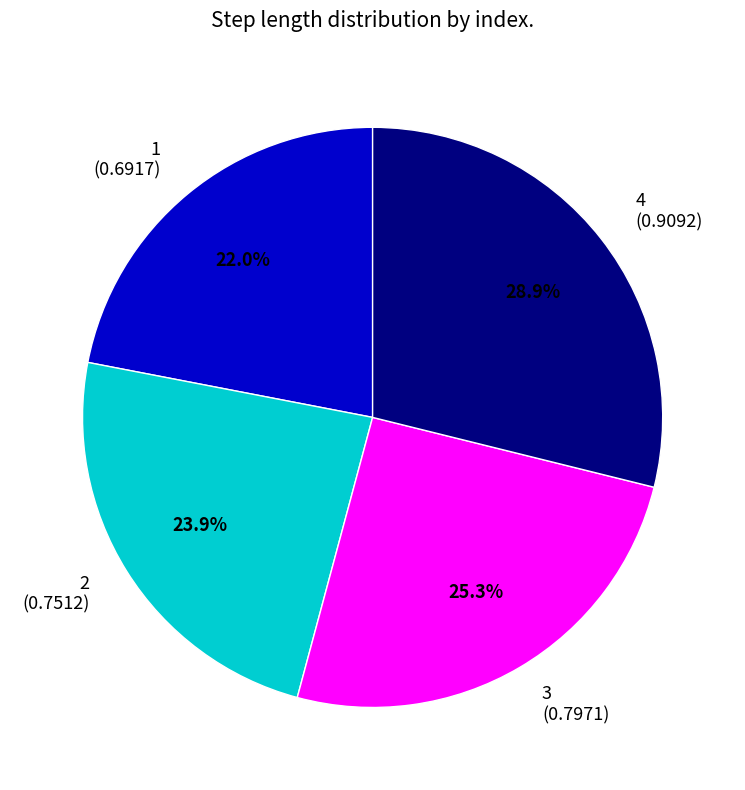

Do 4 and 1 together represent more than half of the pie?

Yes